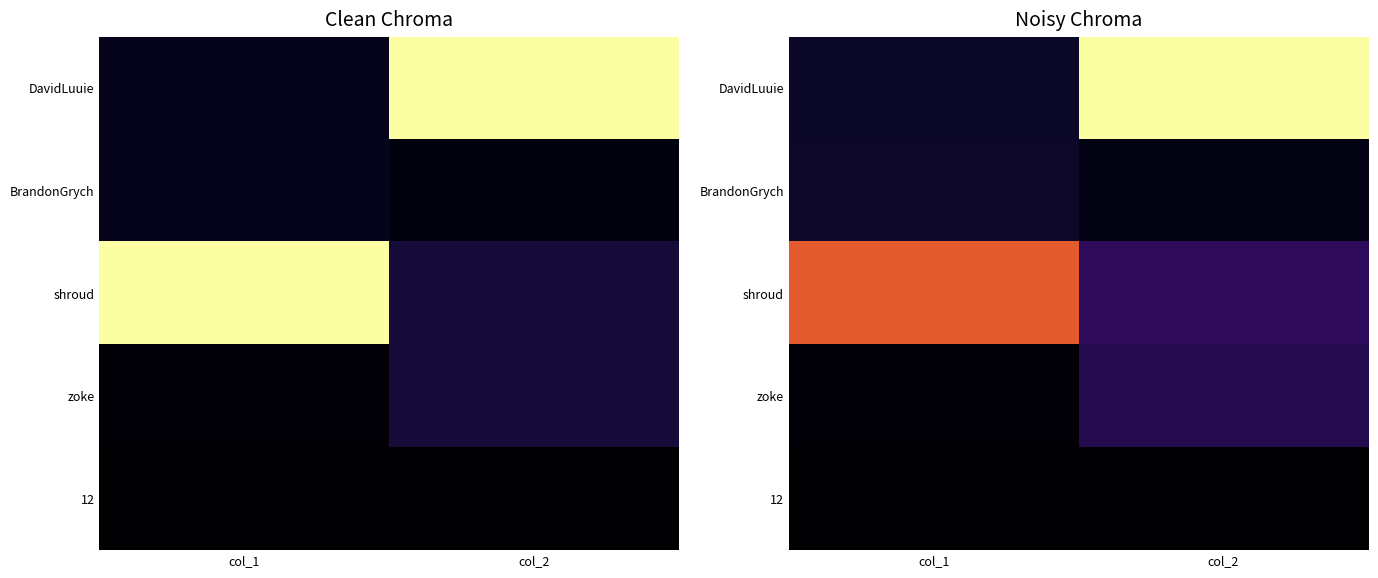

Rank the series at col_1 from lowest to highest value.

12, zoke, DavidLuuie, BrandonGrych, shroud